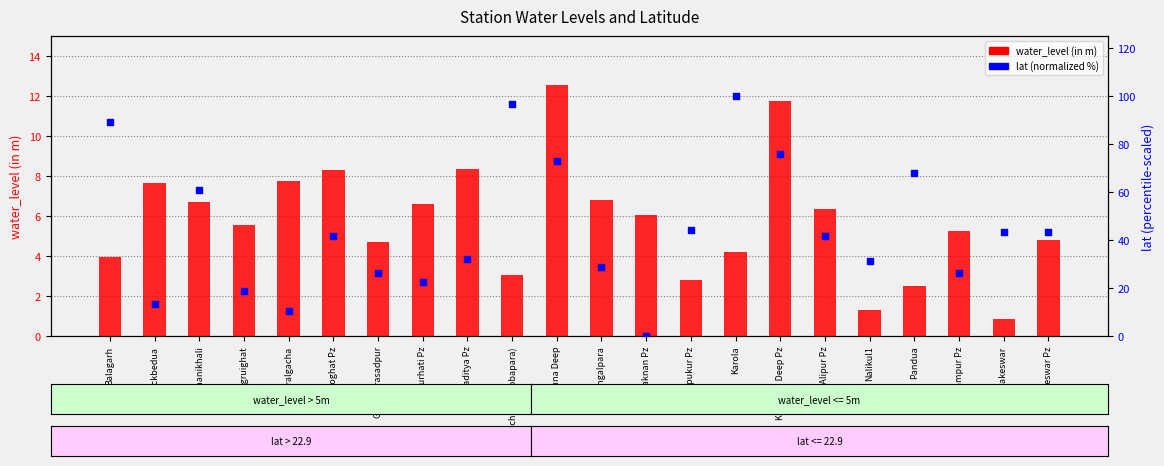

Is the value of lat (normalized %) at Garalgacha greater than the value of water_level (in m) at Kamarpukur Pz?

Yes